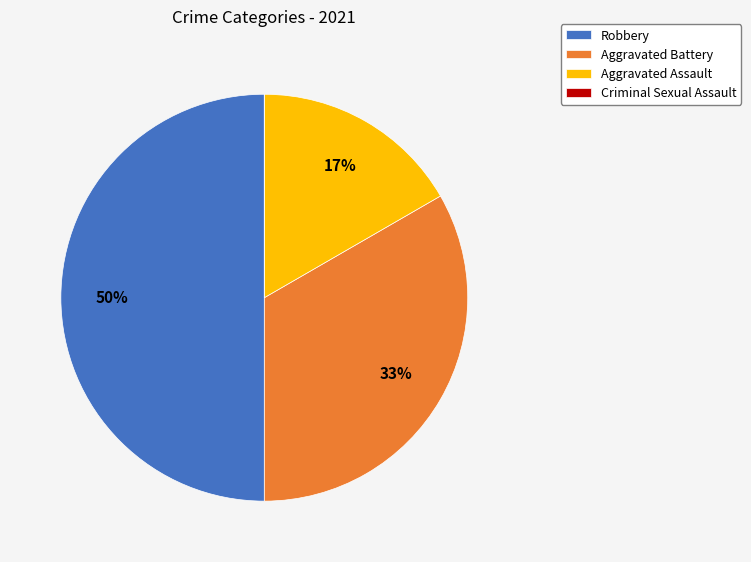

Is Aggravated Battery the majority of the pie?

No